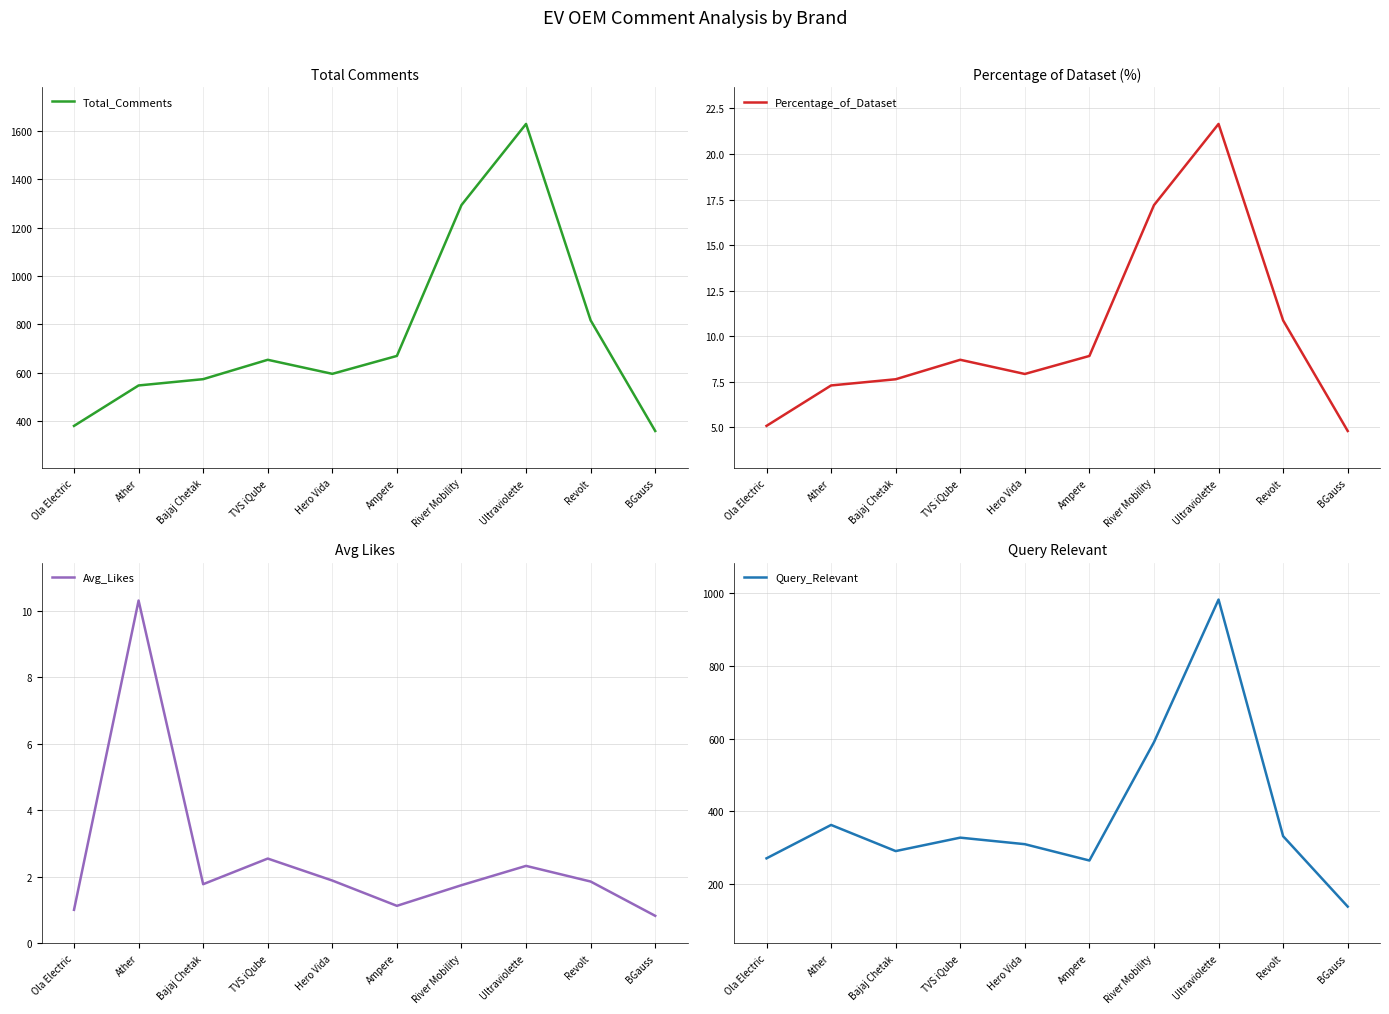

What is the difference between the Avg_Likes values at Ather and Bajaj Chetak?

8.5